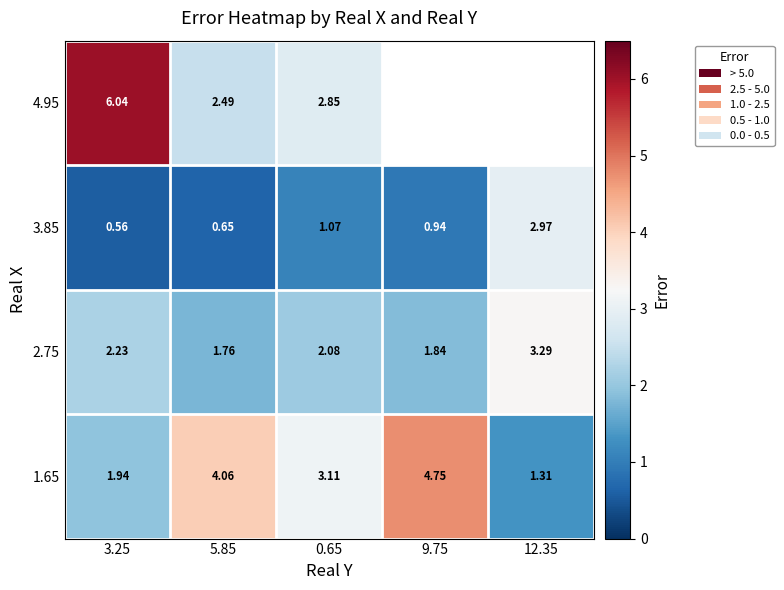

What is the lowest value of the 4.95 series?

2.5